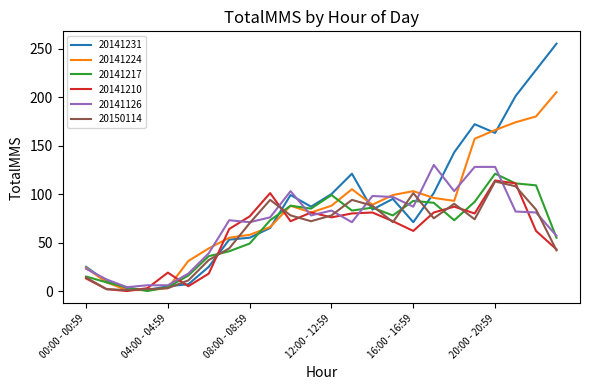

What is the maximum value shown in the chart?

255